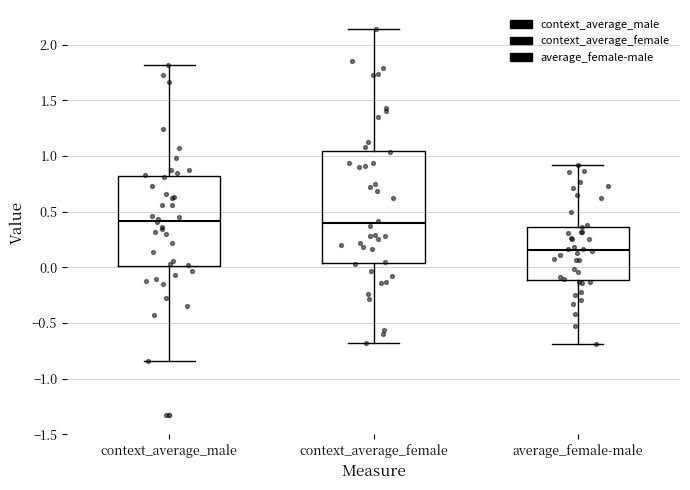

Reading left to right, read every box against the y-axis: the position of its median line, the range the box covers, and the ends of its whiskers. The values are not printed on the chart, so give them approximately, as read against the axis.

context_average_male: median 0.40, box 0.00 to 0.80, whiskers -0.85 to 1.80
context_average_female: median 0.40, box 0.05 to 1.05, whiskers -0.70 to 2.15
average_female-male: median 0.15, box -0.10 to 0.35, whiskers -0.70 to 0.90